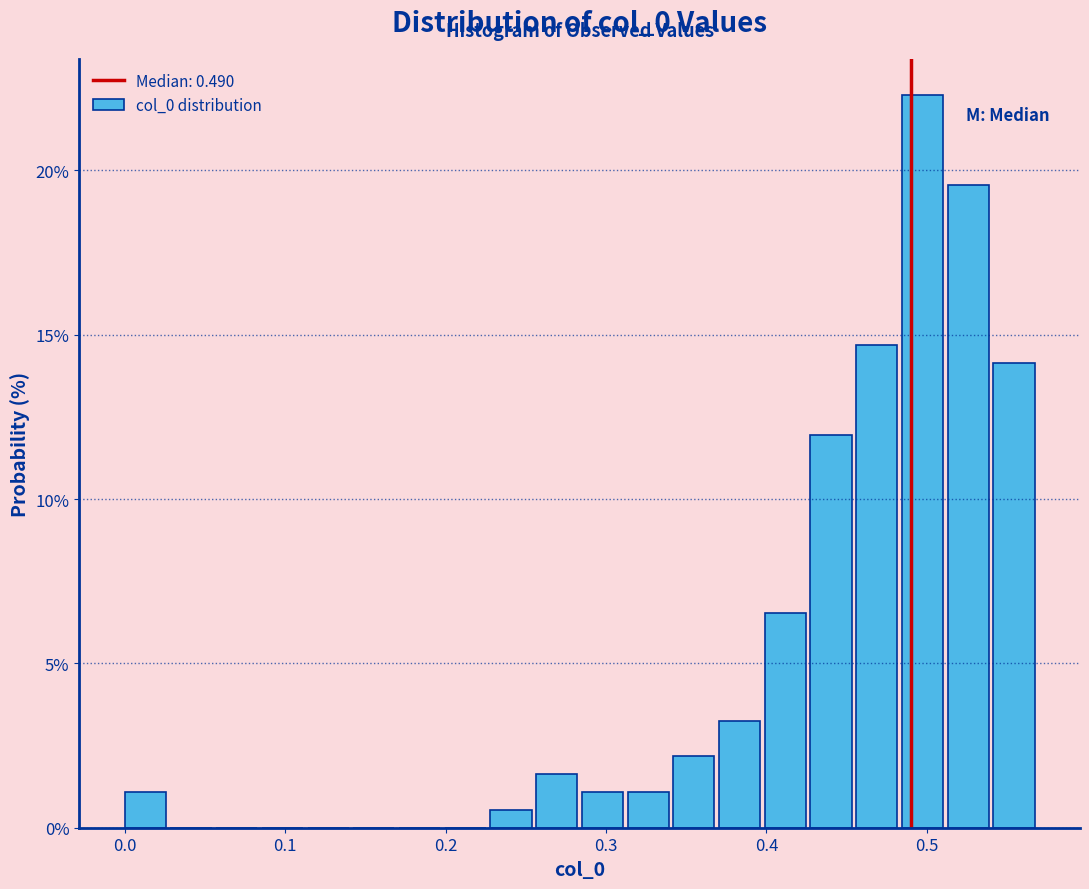

Read against the x-axis, roughly where is the centre of the tallest bar?

0.50